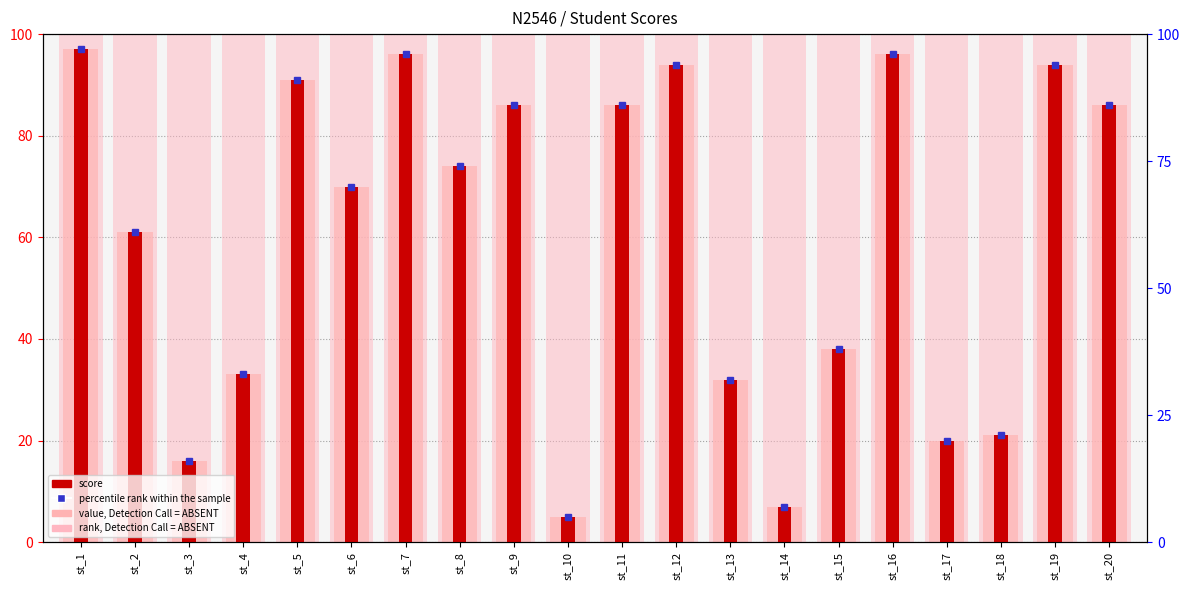

Is it true that rank, Detection Call = ABSENT equals 100 at st_19?

True